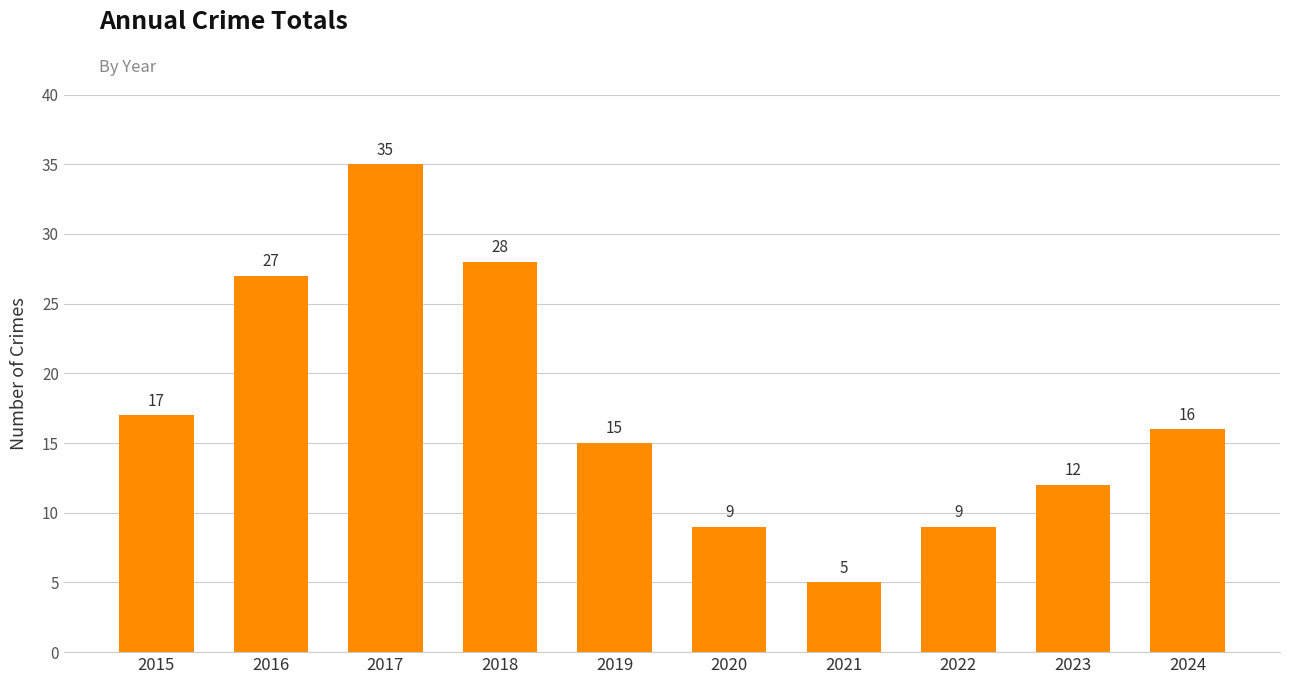

How many bars are there in total?

10